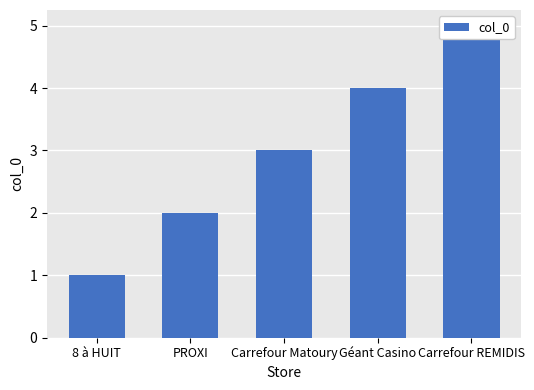

What is the greatest value displayed?

5